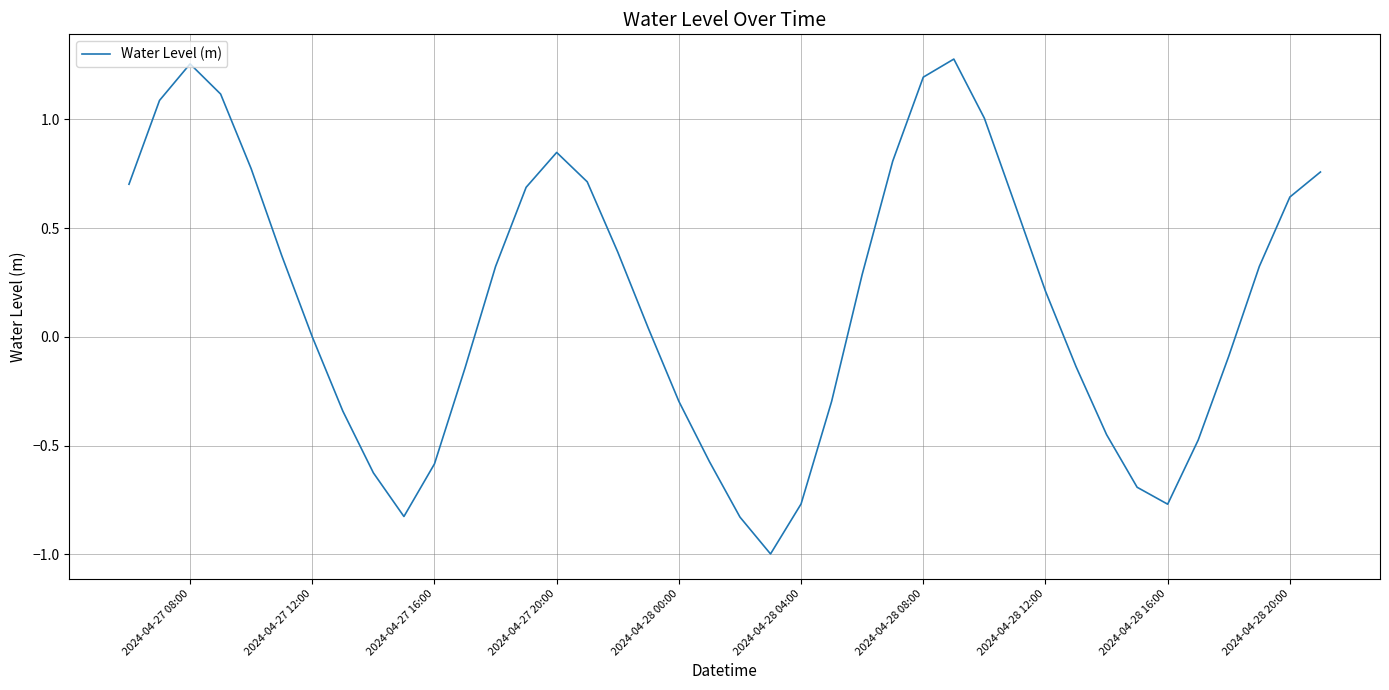

What is the minimum value shown in the chart?

-1.0